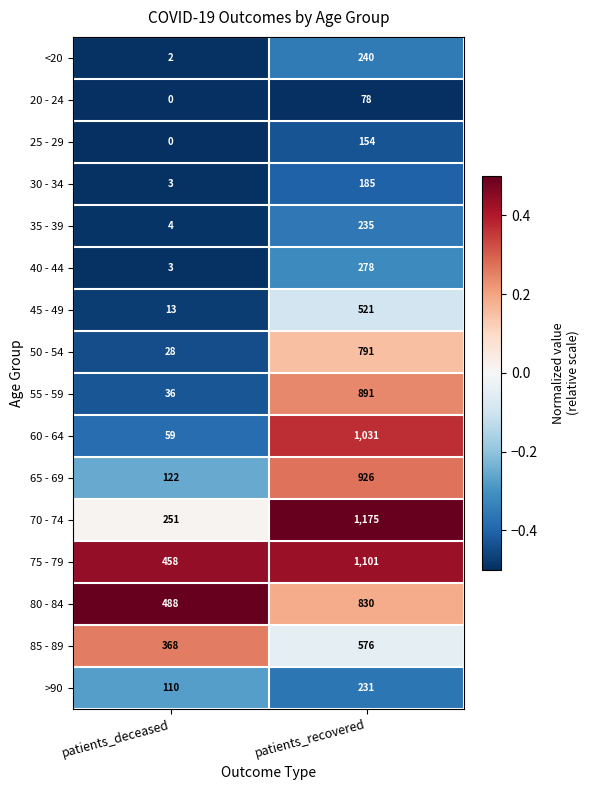

Which series changed the most between patients_deceased and patients_recovered?

60 - 64